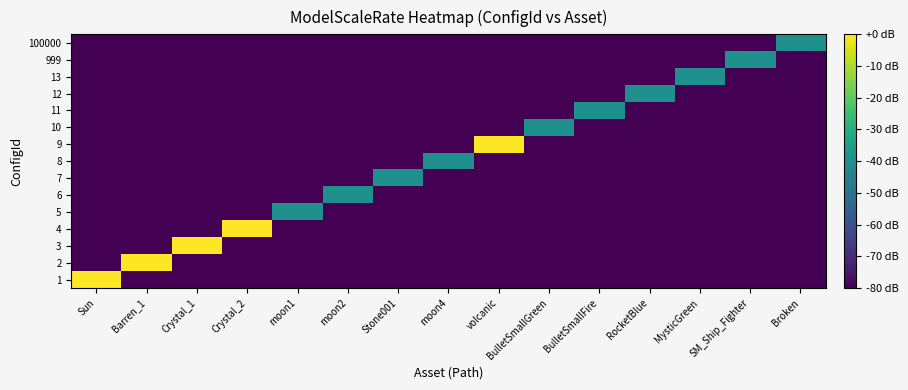

Reading left to right, transcribe all the data shown in this chart.

1: Sun=0	Barren_1=-80	Crystal_1=-80	Crystal_2=-80	moon1=-80	moon2=-80	Stone001=-80	moon4=-80	volcanic=-80	BulletSmallGreen=-80	BulletSmallFire=-80	RocketBlue=-80	MysticGreen=-80	SM_Ship_Fighter=-80	Broken=-80
2: Sun=-80	Barren_1=0	Crystal_1=-80	Crystal_2=-80	moon1=-80	moon2=-80	Stone001=-80	moon4=-80	volcanic=-80	BulletSmallGreen=-80	BulletSmallFire=-80	RocketBlue=-80	MysticGreen=-80	SM_Ship_Fighter=-80	Broken=-80
3: Sun=-80	Barren_1=-80	Crystal_1=0	Crystal_2=-80	moon1=-80	moon2=-80	Stone001=-80	moon4=-80	volcanic=-80	BulletSmallGreen=-80	BulletSmallFire=-80	RocketBlue=-80	MysticGreen=-80	SM_Ship_Fighter=-80	Broken=-80
4: Sun=-80	Barren_1=-80	Crystal_1=-80	Crystal_2=0	moon1=-80	moon2=-80	Stone001=-80	moon4=-80	volcanic=-80	BulletSmallGreen=-80	BulletSmallFire=-80	RocketBlue=-80	MysticGreen=-80	SM_Ship_Fighter=-80	Broken=-80
5: Sun=-80	Barren_1=-80	Crystal_1=-80	Crystal_2=-80	moon1=-40	moon2=-80	Stone001=-80	moon4=-80	volcanic=-80	BulletSmallGreen=-80	BulletSmallFire=-80	RocketBlue=-80	MysticGreen=-80	SM_Ship_Fighter=-80	Broken=-80
6: Sun=-80	Barren_1=-80	Crystal_1=-80	Crystal_2=-80	moon1=-80	moon2=-40	Stone001=-80	moon4=-80	volcanic=-80	BulletSmallGreen=-80	BulletSmallFire=-80	RocketBlue=-80	MysticGreen=-80	SM_Ship_Fighter=-80	Broken=-80
7: Sun=-80	Barren_1=-80	Crystal_1=-80	Crystal_2=-80	moon1=-80	moon2=-80	Stone001=-40	moon4=-80	volcanic=-80	BulletSmallGreen=-80	BulletSmallFire=-80	RocketBlue=-80	MysticGreen=-80	SM_Ship_Fighter=-80	Broken=-80
8: Sun=-80	Barren_1=-80	Crystal_1=-80	Crystal_2=-80	moon1=-80	moon2=-80	Stone001=-80	moon4=-40	volcanic=-80	BulletSmallGreen=-80	BulletSmallFire=-80	RocketBlue=-80	MysticGreen=-80	SM_Ship_Fighter=-80	Broken=-80
9: Sun=-80	Barren_1=-80	Crystal_1=-80	Crystal_2=-80	moon1=-80	moon2=-80	Stone001=-80	moon4=-80	volcanic=0	BulletSmallGreen=-80	BulletSmallFire=-80	RocketBlue=-80	MysticGreen=-80	SM_Ship_Fighter=-80	Broken=-80
10: Sun=-80	Barren_1=-80	Crystal_1=-80	Crystal_2=-80	moon1=-80	moon2=-80	Stone001=-80	moon4=-80	volcanic=-80	BulletSmallGreen=-40	BulletSmallFire=-80	RocketBlue=-80	MysticGreen=-80	SM_Ship_Fighter=-80	Broken=-80
11: Sun=-80	Barren_1=-80	Crystal_1=-80	Crystal_2=-80	moon1=-80	moon2=-80	Stone001=-80	moon4=-80	volcanic=-80	BulletSmallGreen=-80	BulletSmallFire=-40	RocketBlue=-80	MysticGreen=-80	SM_Ship_Fighter=-80	Broken=-80
12: Sun=-80	Barren_1=-80	Crystal_1=-80	Crystal_2=-80	moon1=-80	moon2=-80	Stone001=-80	moon4=-80	volcanic=-80	BulletSmallGreen=-80	BulletSmallFire=-80	RocketBlue=-40	MysticGreen=-80	SM_Ship_Fighter=-80	Broken=-80
13: Sun=-80	Barren_1=-80	Crystal_1=-80	Crystal_2=-80	moon1=-80	moon2=-80	Stone001=-80	moon4=-80	volcanic=-80	BulletSmallGreen=-80	BulletSmallFire=-80	RocketBlue=-80	MysticGreen=-40	SM_Ship_Fighter=-80	Broken=-80
999: Sun=-80	Barren_1=-80	Crystal_1=-80	Crystal_2=-80	moon1=-80	moon2=-80	Stone001=-80	moon4=-80	volcanic=-80	BulletSmallGreen=-80	BulletSmallFire=-80	RocketBlue=-80	MysticGreen=-80	SM_Ship_Fighter=-40	Broken=-80
100000: Sun=-80	Barren_1=-80	Crystal_1=-80	Crystal_2=-80	moon1=-80	moon2=-80	Stone001=-80	moon4=-80	volcanic=-80	BulletSmallGreen=-80	BulletSmallFire=-80	RocketBlue=-80	MysticGreen=-80	SM_Ship_Fighter=-80	Broken=-40